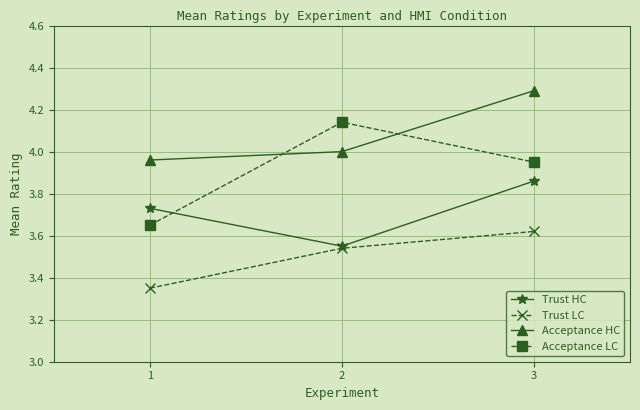

Which series has the largest range (max minus min)?

Acceptance LC